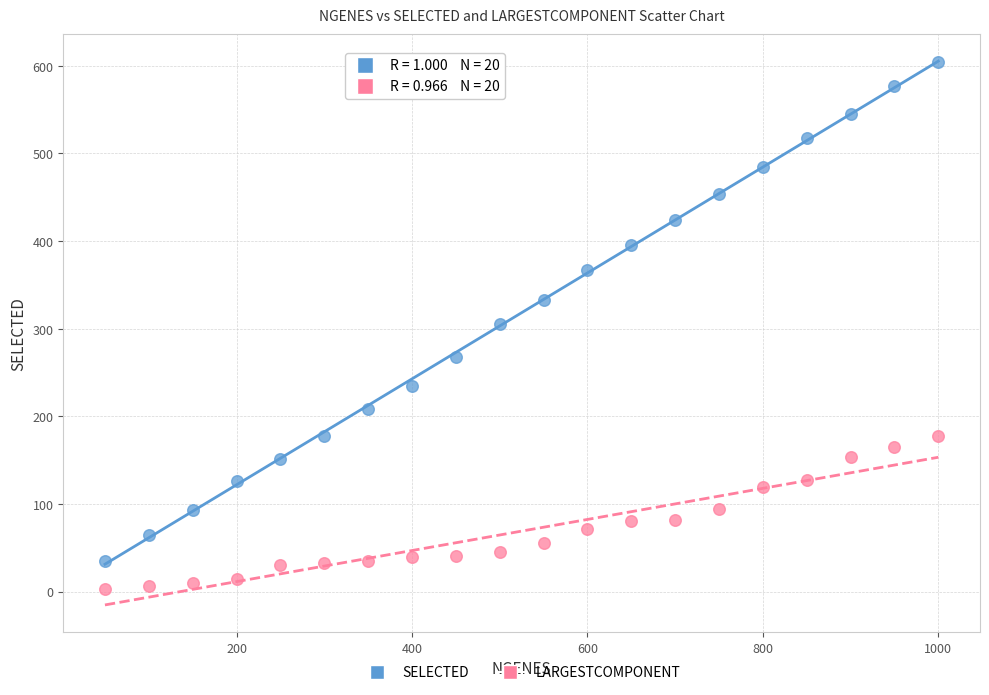

Across all data points, what is the range of Y values (max minus min)?

601